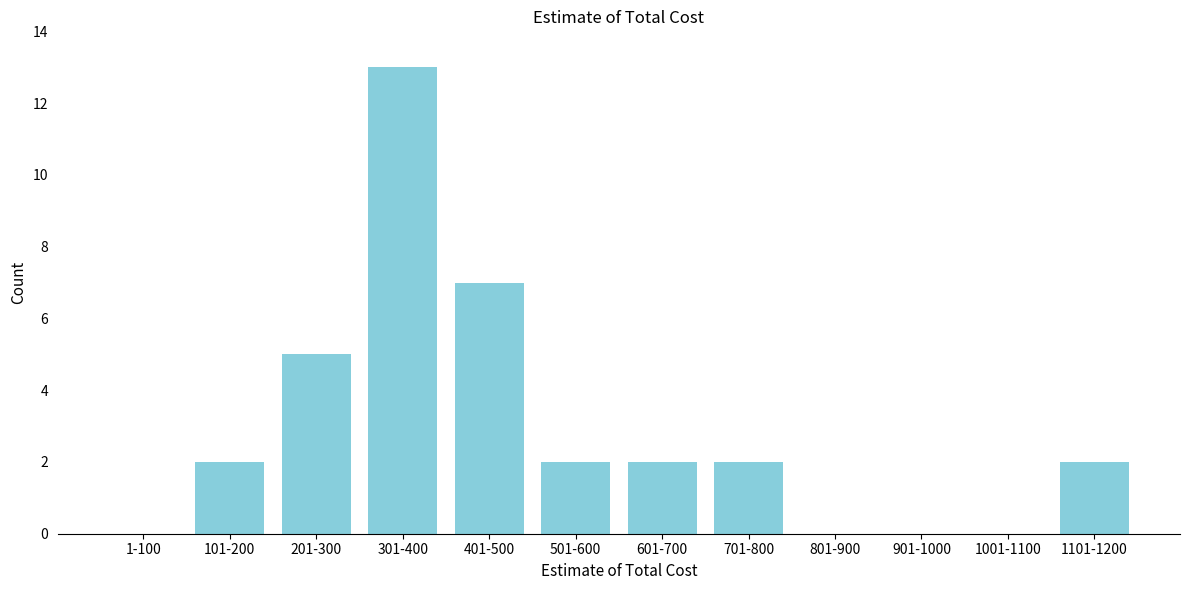

Reading left to right, extract all data points from this chart.

1-100=0	101-200=2	201-300=5	301-400=13	401-500=7	501-600=2	601-700=2	701-800=2	801-900=0	901-1000=0	1001-1100=0	1101-1200=2